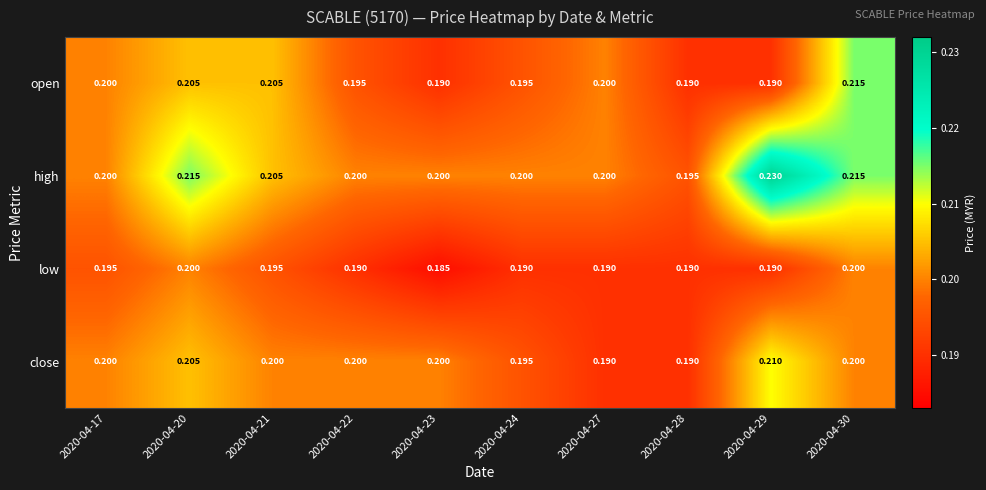

At which category is the sum across all series the highest?

2020-04-30